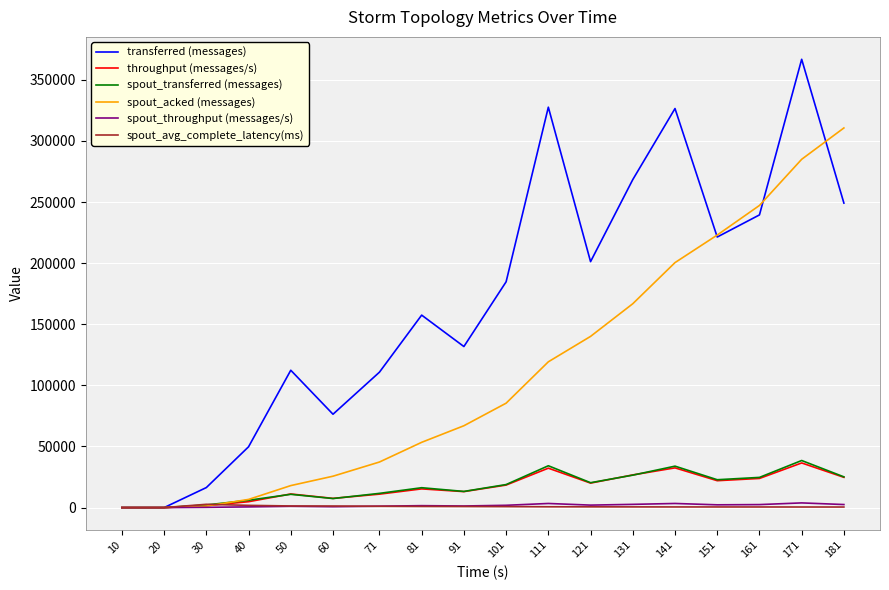

Where is the first local maximum for transferred (messages)?

50